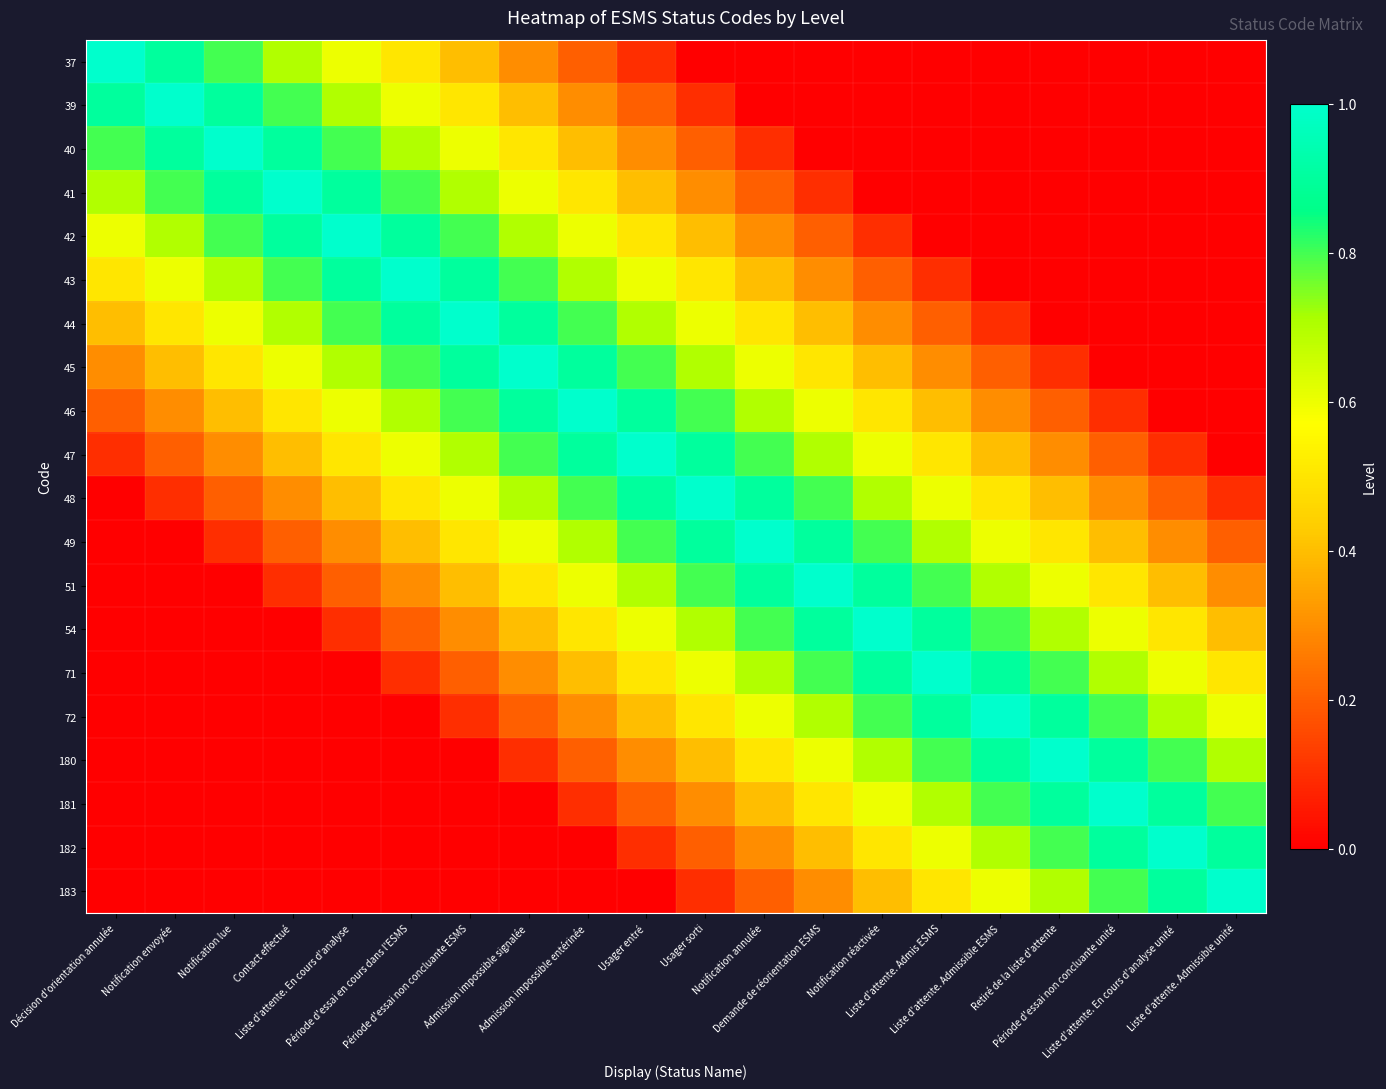

At which category is the sum across all series the highest?

Usager entré